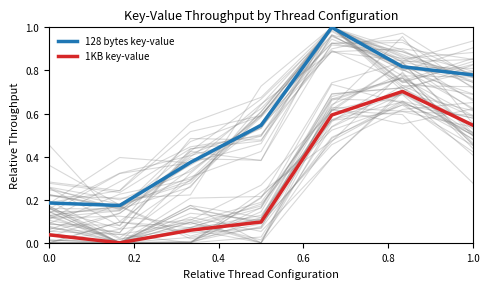

True or false: 1KB key-value and 128 bytes key-value cross at least once.

False